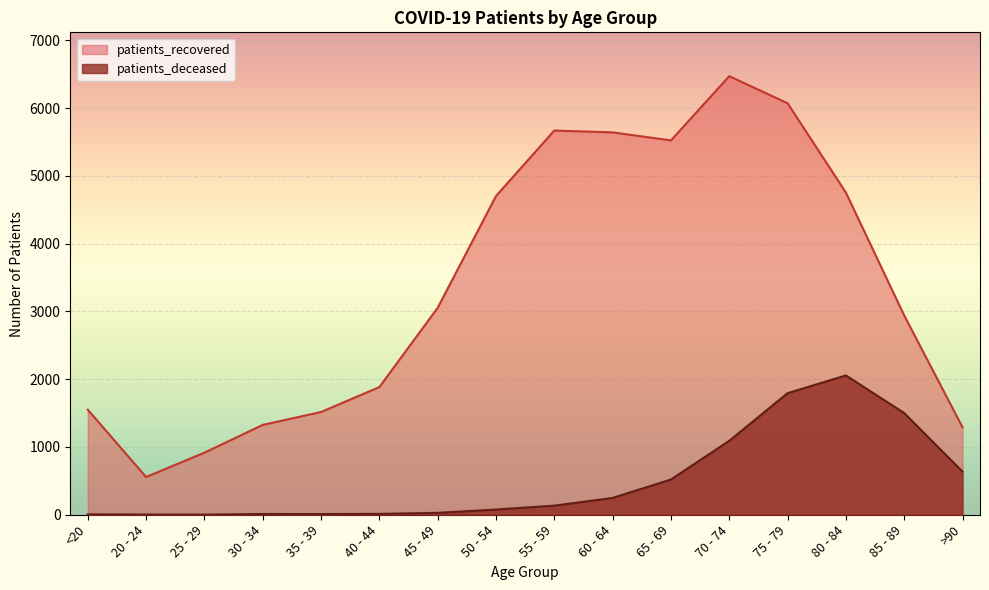

What are all the series names shown in the legend?

patients_recovered, patients_deceased